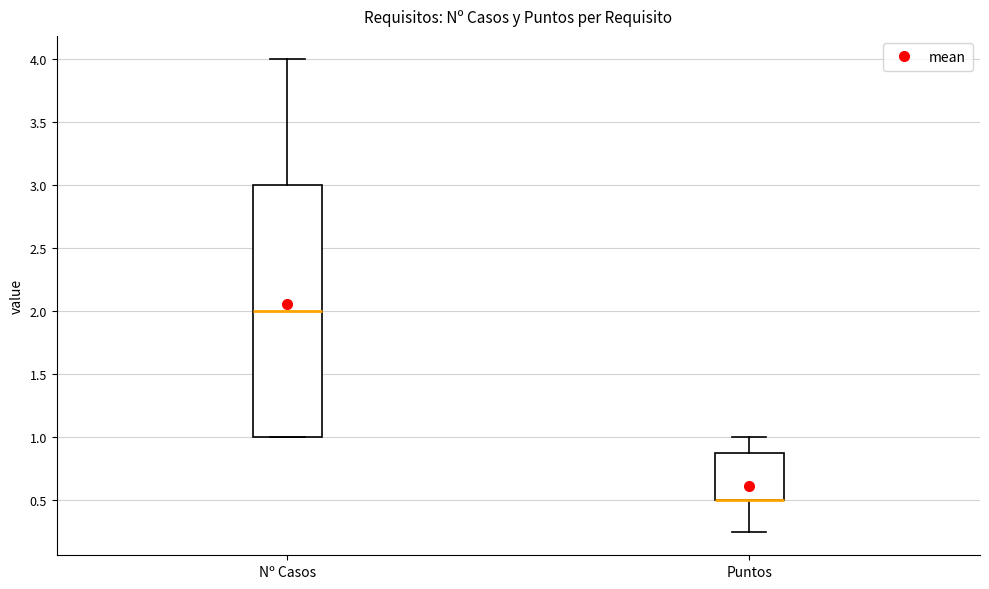

Reading left to right, read every box against the y-axis: the position of its median line, the range the box covers, and the ends of its whiskers. The values are not printed on the chart, so give them approximately, as read against the axis.

Nº Casos: median 2.00, box 1.00 to 3.00, whiskers 1.00 to 4.00
Puntos: median 0.50 (drawn on the box's lower edge), box 0.50 to 0.90, whiskers 0.25 to 1.00